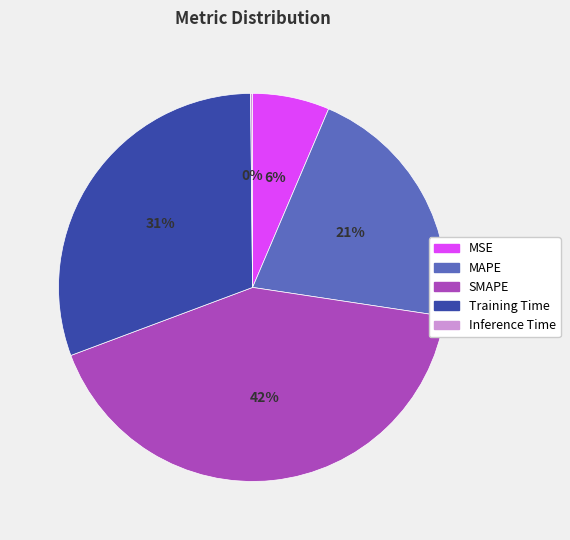

Is there a majority slice in this chart?

No